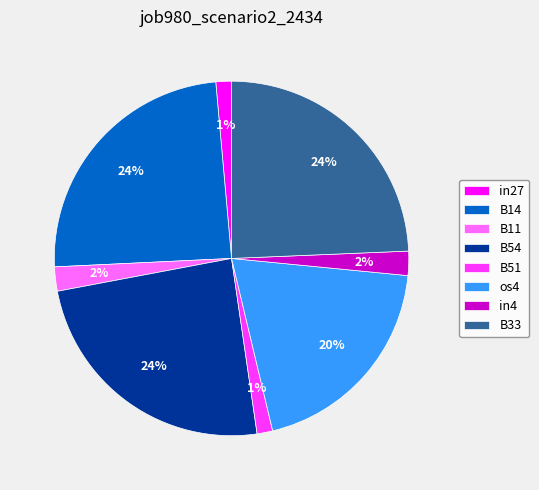

To the nearest percent, what portion does B14 represent?

24%